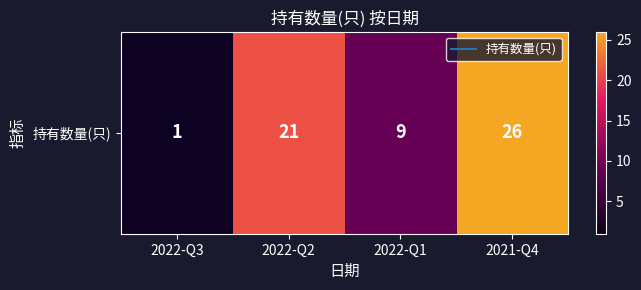

Count the number of values greater than 21.

1